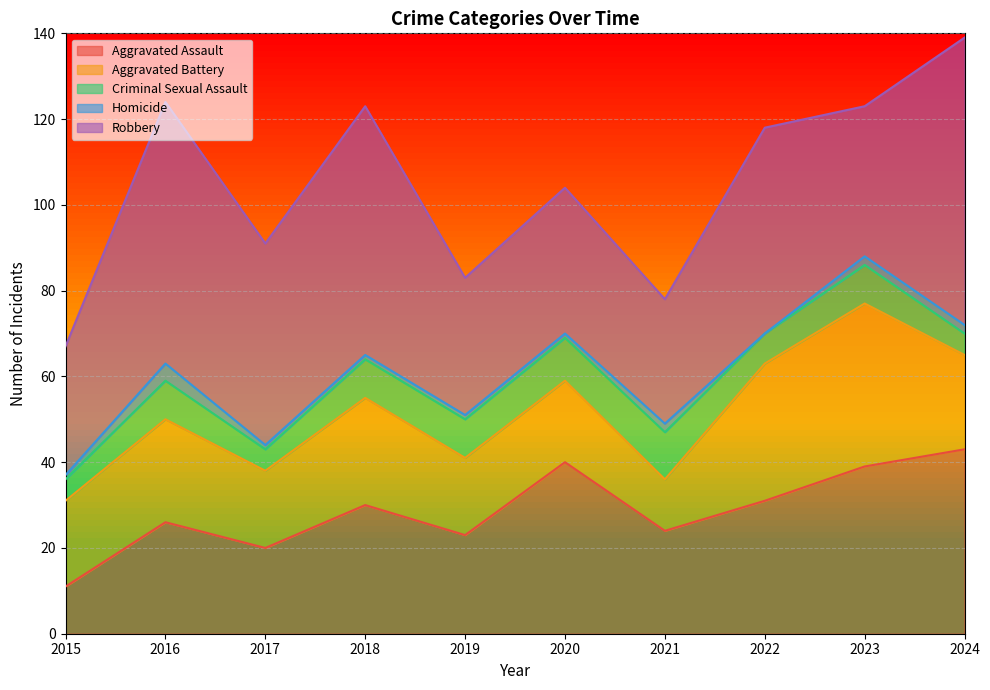

What are all the series names shown in the legend?

Aggravated Assault, Aggravated Battery, Criminal Sexual Assault, Homicide, Robbery